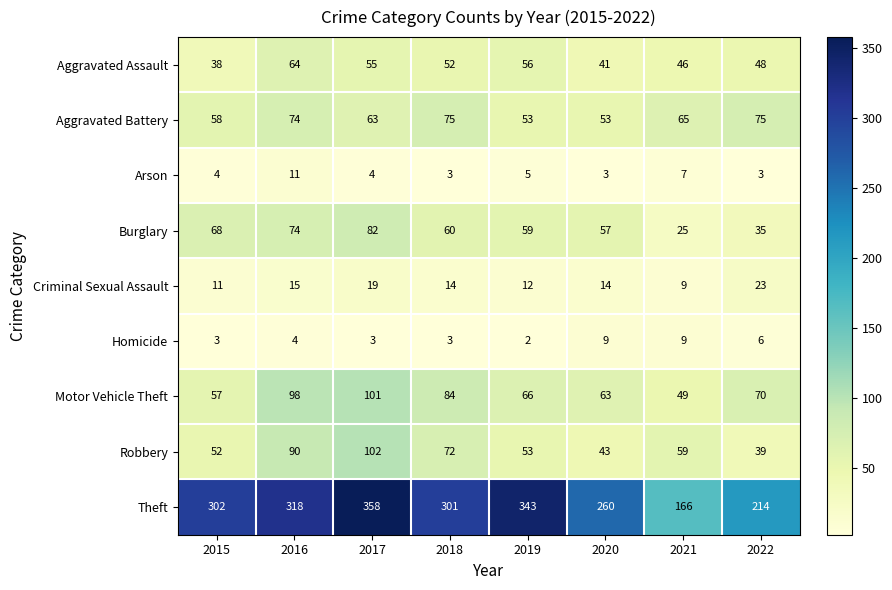

True or false: Homicide has a value of 9 at 2020.

True